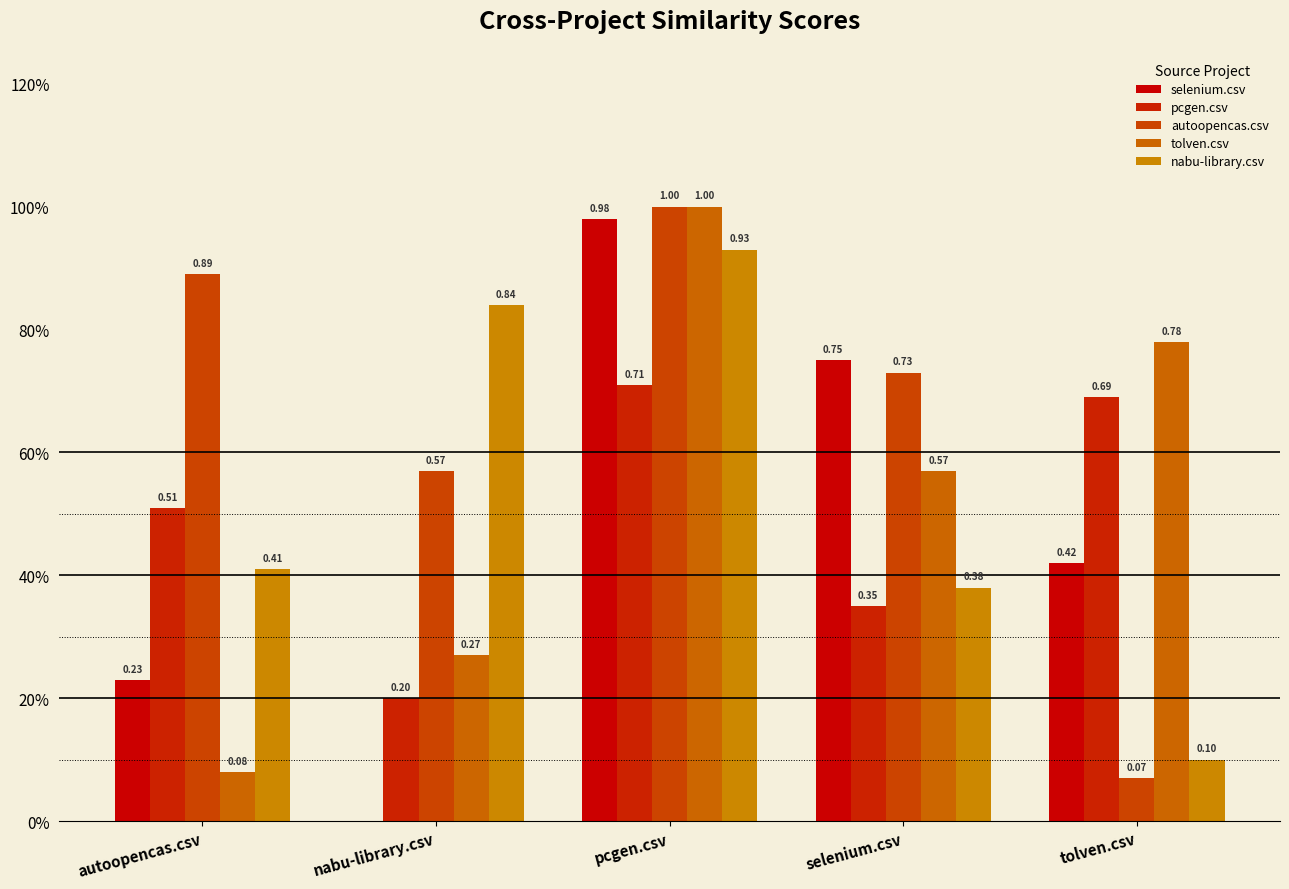

At how many categories does at least one series exceed 0?

5